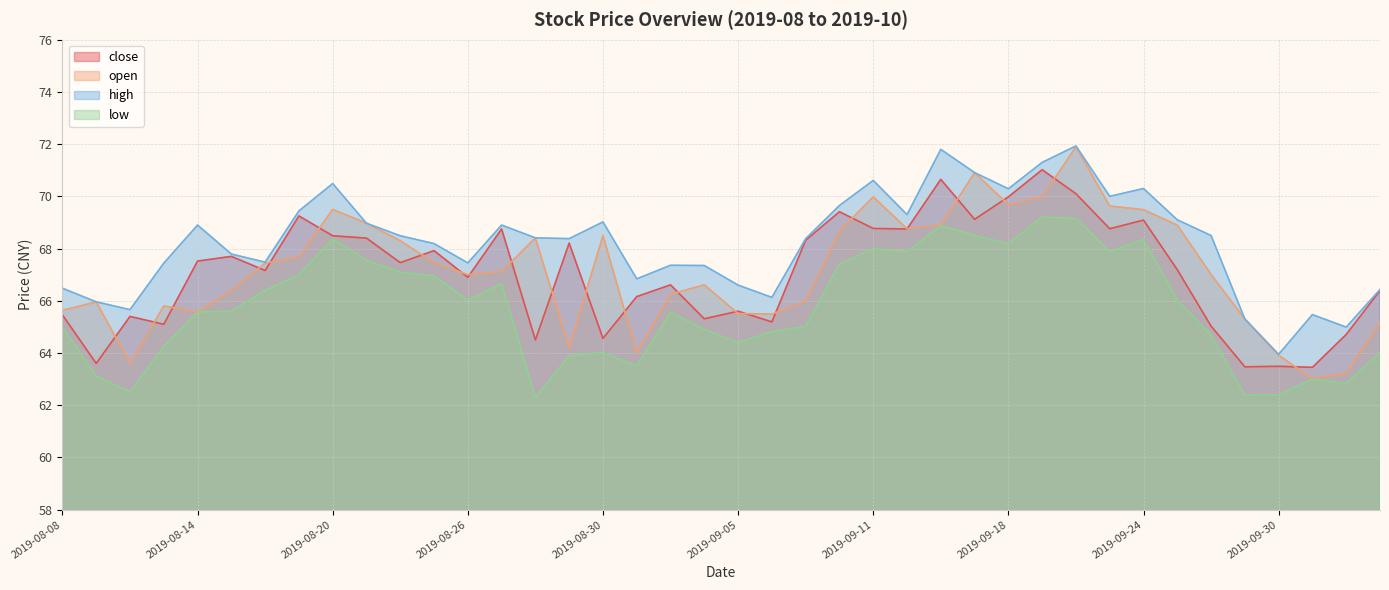

Where do close and open first cross each other?

2019-08-09 and 2019-08-12